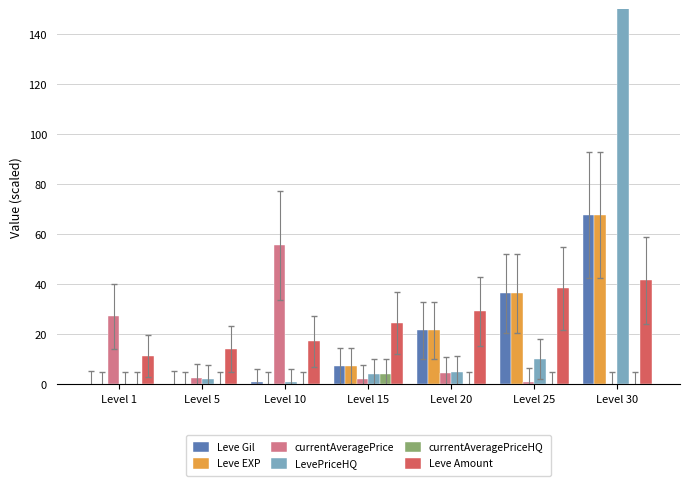

Is the value of LevePriceHQ at Level 10 greater than the value of Leve EXP at Level 10?

Yes